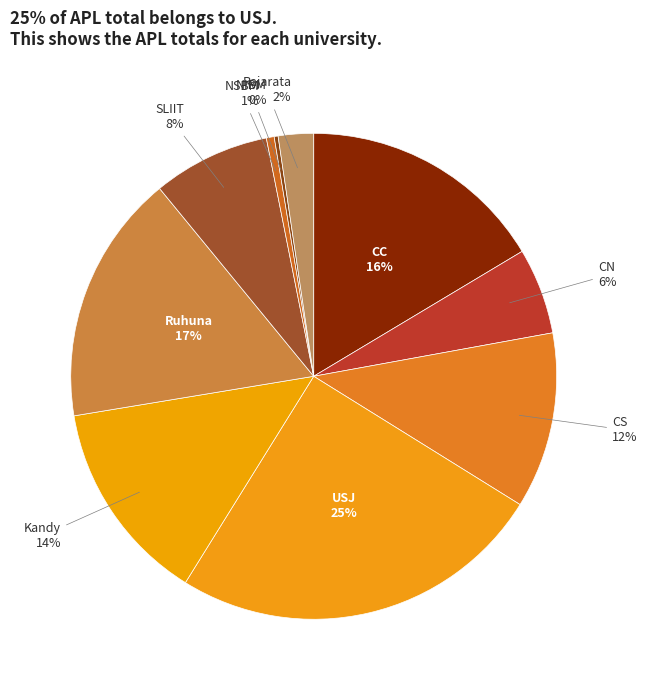

The Kandy slice represents 22% of the pie. True or false?

False